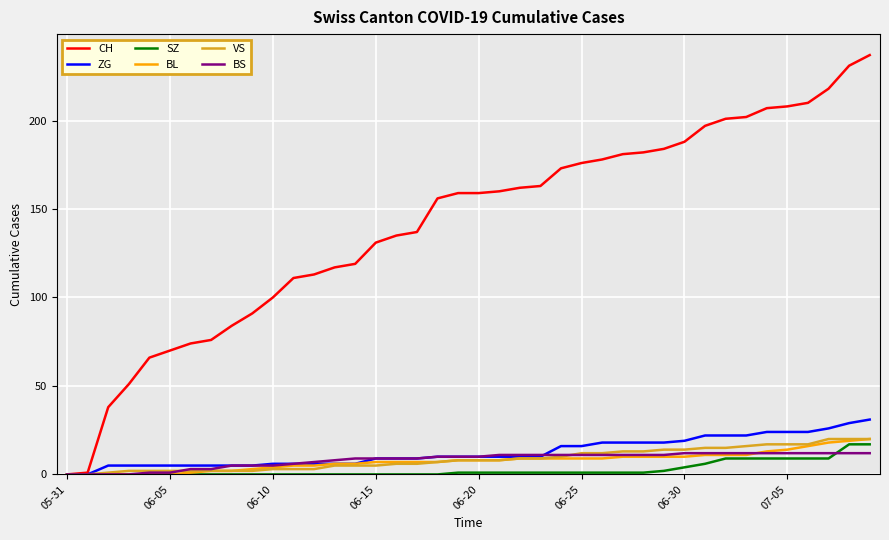

What is the maximum value shown in the chart?

237